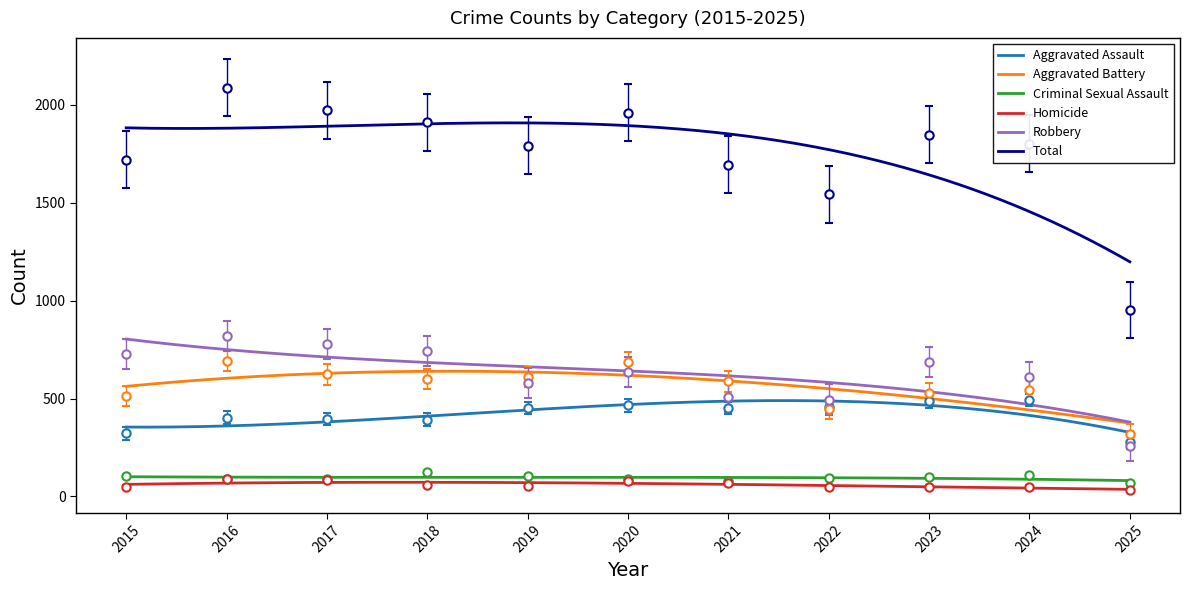

What value does the Aggravated Assault series have at 2023, to the nearest 5?

485